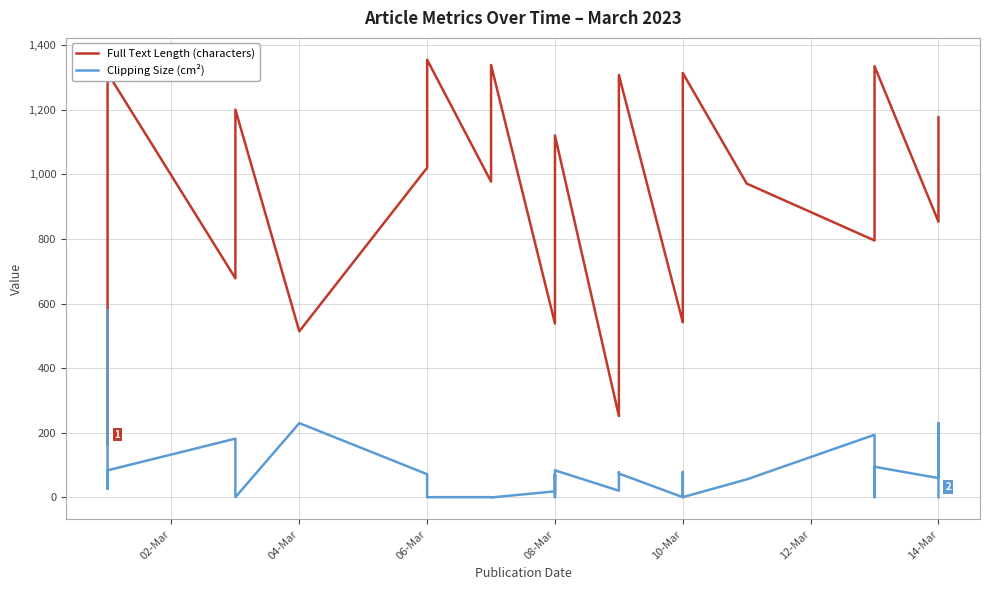

Which series has the largest range (max minus min)?

Full Text Length (characters)